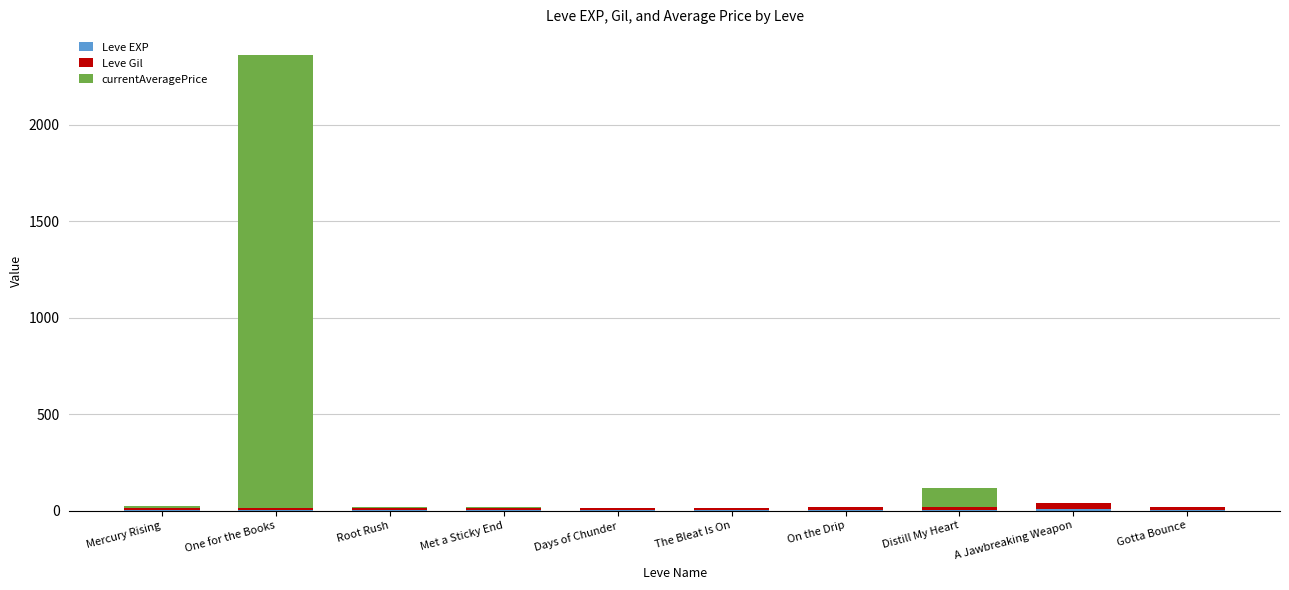

At which category is the sum across all series the highest?

One for the Books